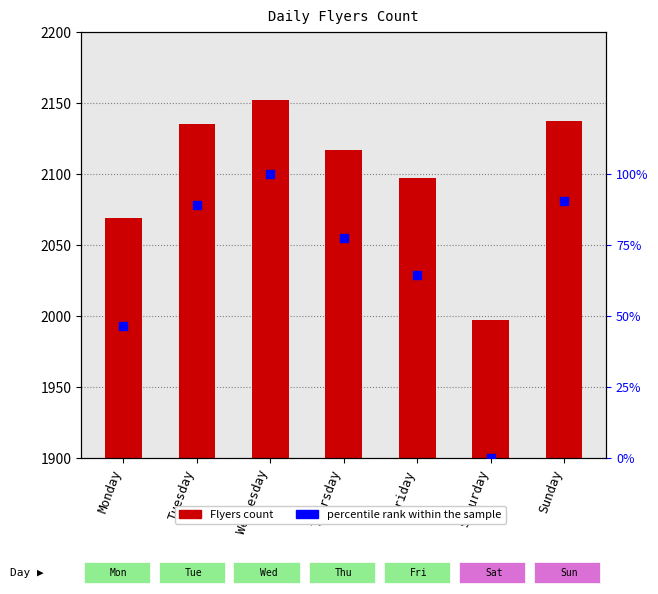

At which category is the sum across all series the highest?

Wednesday